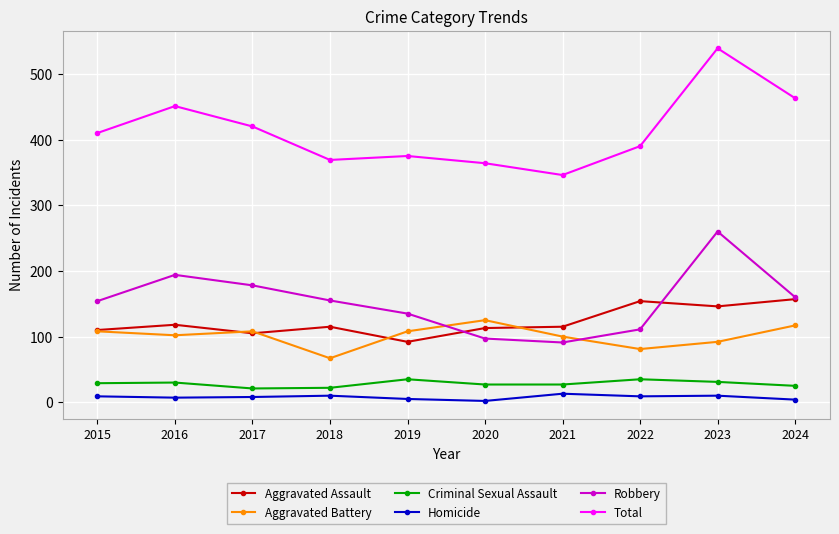

What is the maximum value for Criminal Sexual Assault?

35